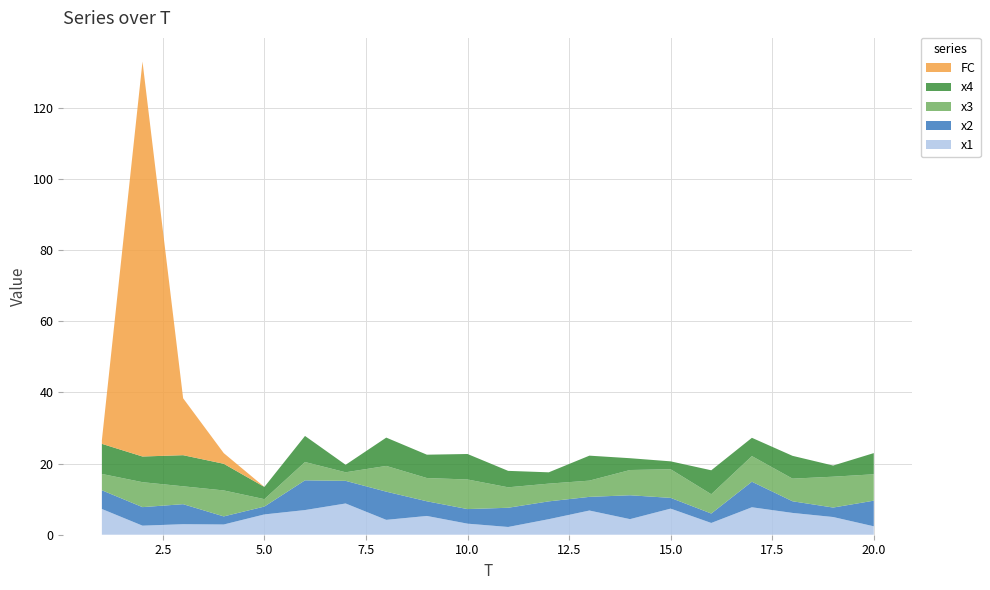

Reading left to right, list all the values displayed in this chart.

x1: 7.2	2.5	3.0	2.9	5.7	6.9	8.8	4.2	5.3	3.1	2.2	4.4	6.8	4.4	7.3	3.3	7.7	6.1	5.0	2.4
x2: 5.3	5.2	5.6	2.3	2.2	8.4	6.4	7.9	4.1	4.1	5.4	5.0	3.8	6.7	3.0	2.6	7.2	3.3	2.7	7.2
x3: 4.6	7.0	5.0	7.3	2.1	5.1	2.4	7.2	6.5	8.3	5.8	5.0	4.6	7.1	8.0	5.4	7.2	6.4	8.7	7.4
x4: 8.5	7.2	8.7	7.5	3.4	7.3	2.1	8.0	6.6	7.2	4.6	3.2	7.0	3.3	2.2	6.7	5.1	6.4	3.1	5.9
FC: 1.0	111.0	16.0	3.0	0.0	0.0	0.0	0.0	0.0	0.0	0.0	0.0	0.0	0.0	0.0	0.0	0.0	0.0	0.0	0.0